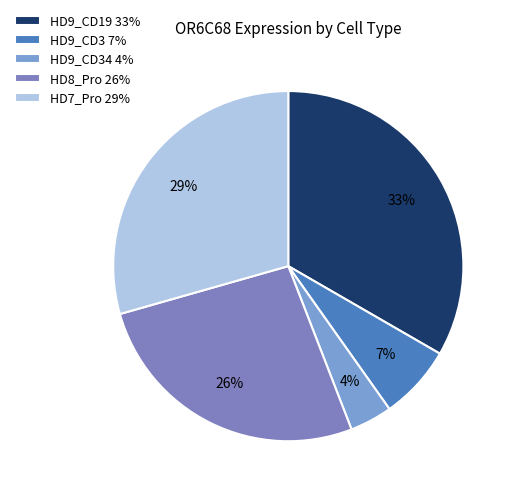

How many segments does this pie chart have?

5